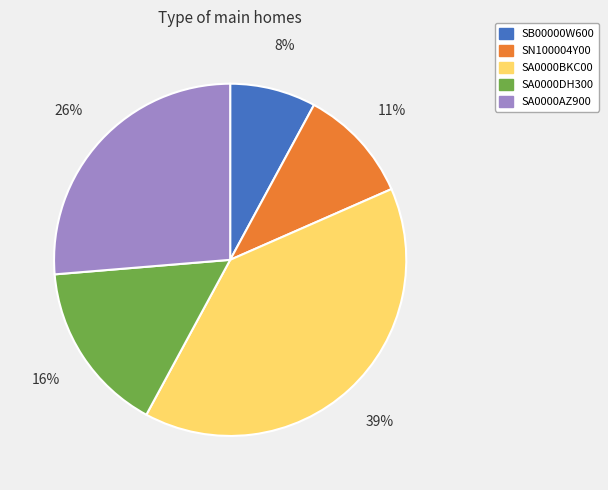

To the nearest percent, what is the combined percentage of SA0000AZ900 and SB00000W600?

34%